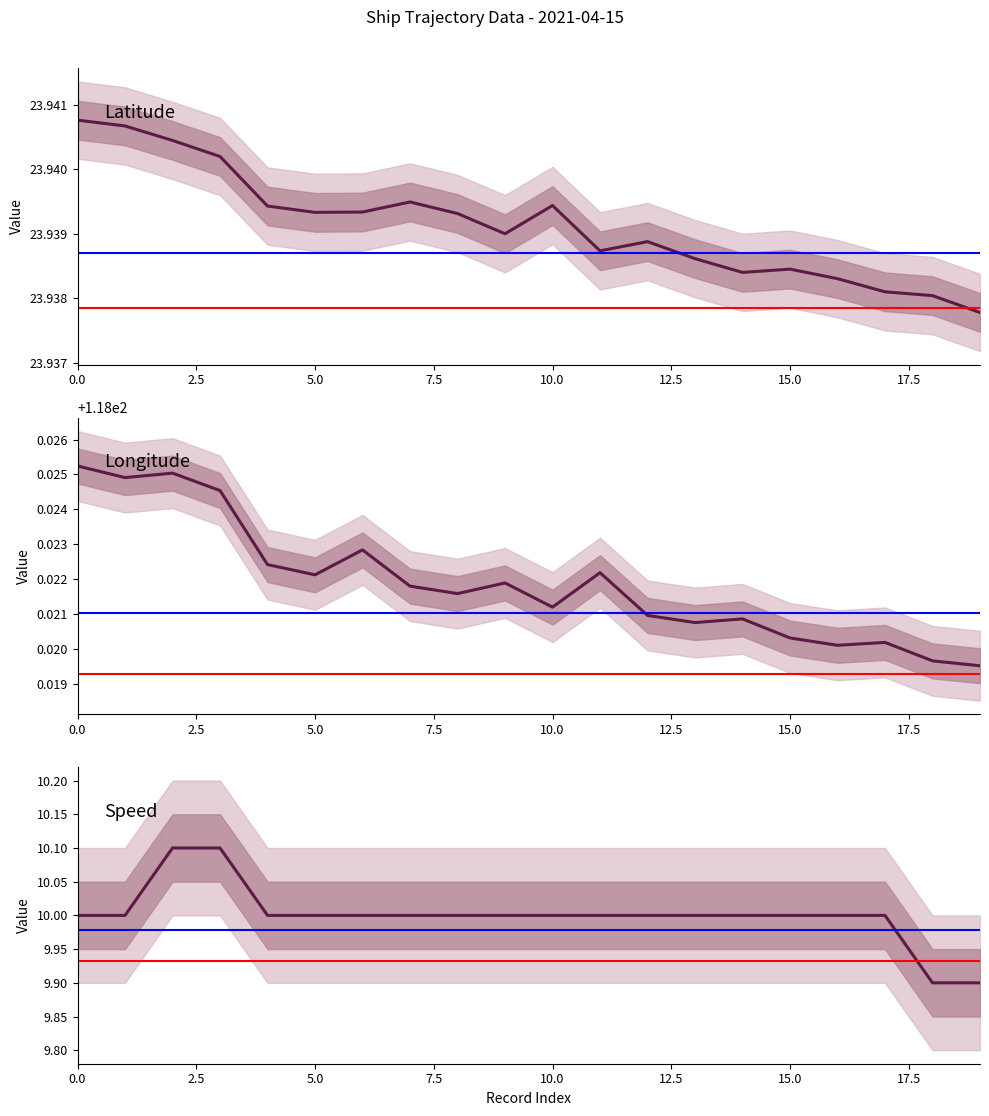

Reading right to left, extract all data points from this chart.

latitude: 23.9	23.9	23.9	23.9	23.9	23.9	23.9	23.9	23.9	23.9	23.9	23.9	23.9	23.9	23.9	23.9	23.9	23.9	23.9	23.9
longitude: 118.0	118.0	118.0	118.0	118.0	118.0	118.0	118.0	118.0	118.0	118.0	118.0	118.0	118.0	118.0	118.0	118.0	118.0	118.0	118.0
speed: 9.9	9.9	10.0	10.0	10.0	10.0	10.0	10.0	10.0	10.0	10.0	10.0	10.0	10.0	10.0	10.0	10.1	10.1	10.0	10.0